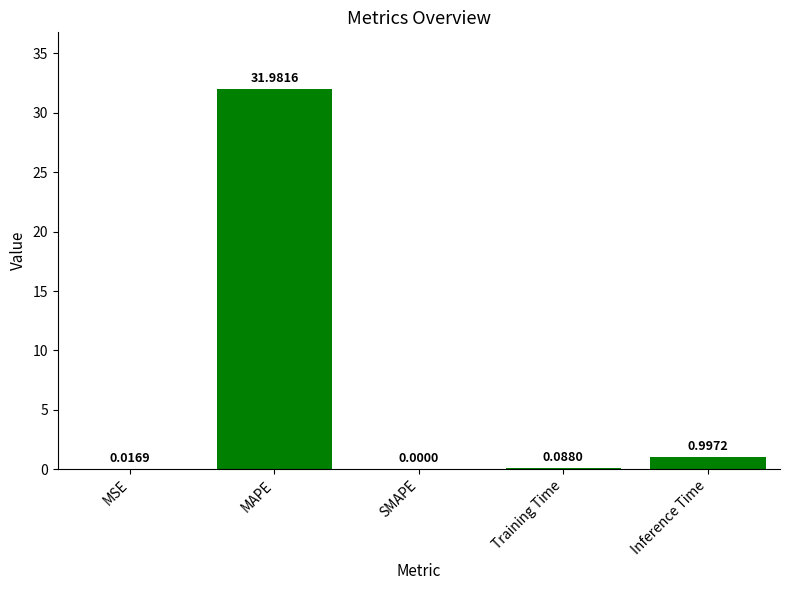

What is the change in value from MAPE to Training Time?

-31.9